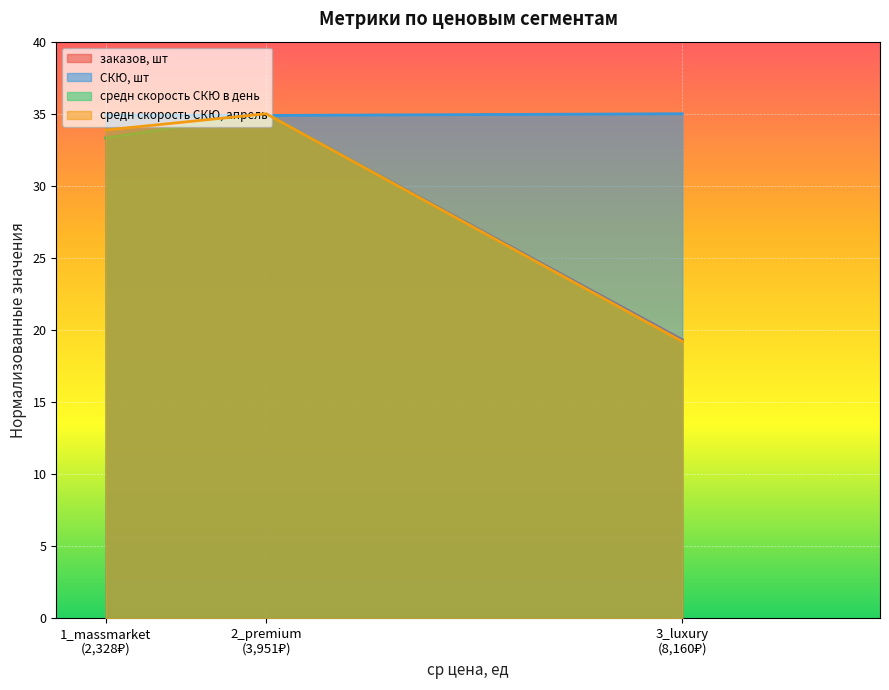

What is the lowest value of the СКЮ, шт series?

34.9